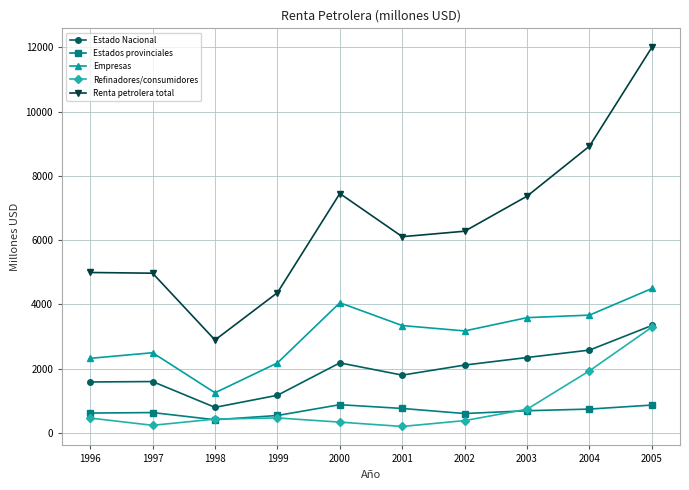

What is the maximum value shown in the chart?

11999